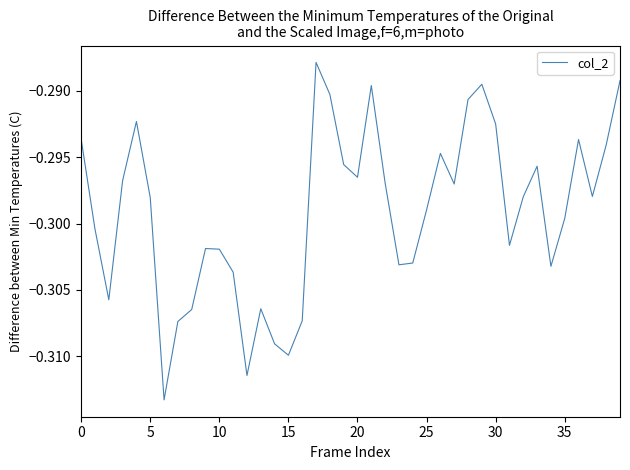

What is the average value?

-0.3